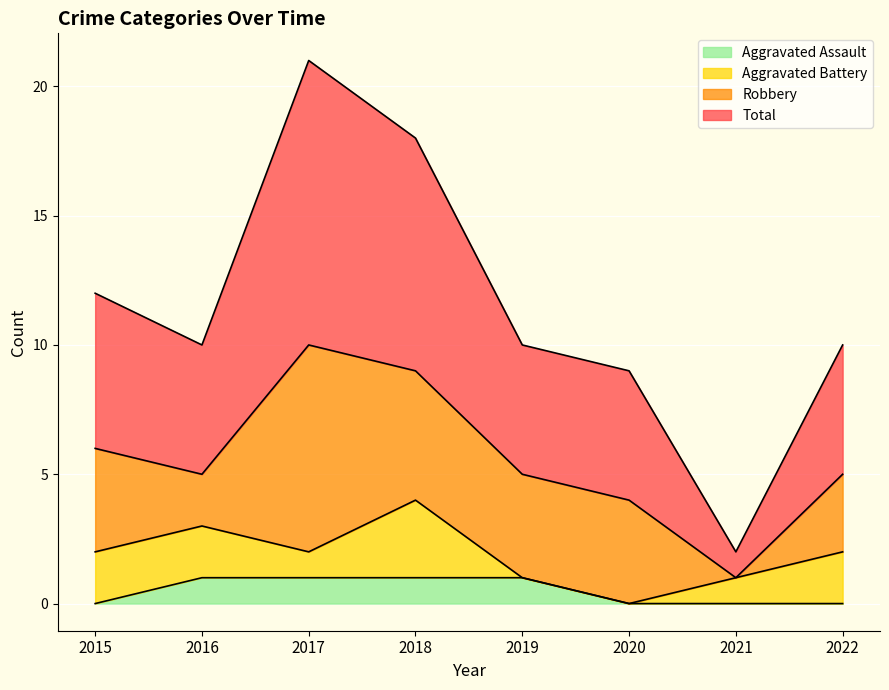

What is the difference between the maximum and minimum values in the Aggravated Assault series?

1